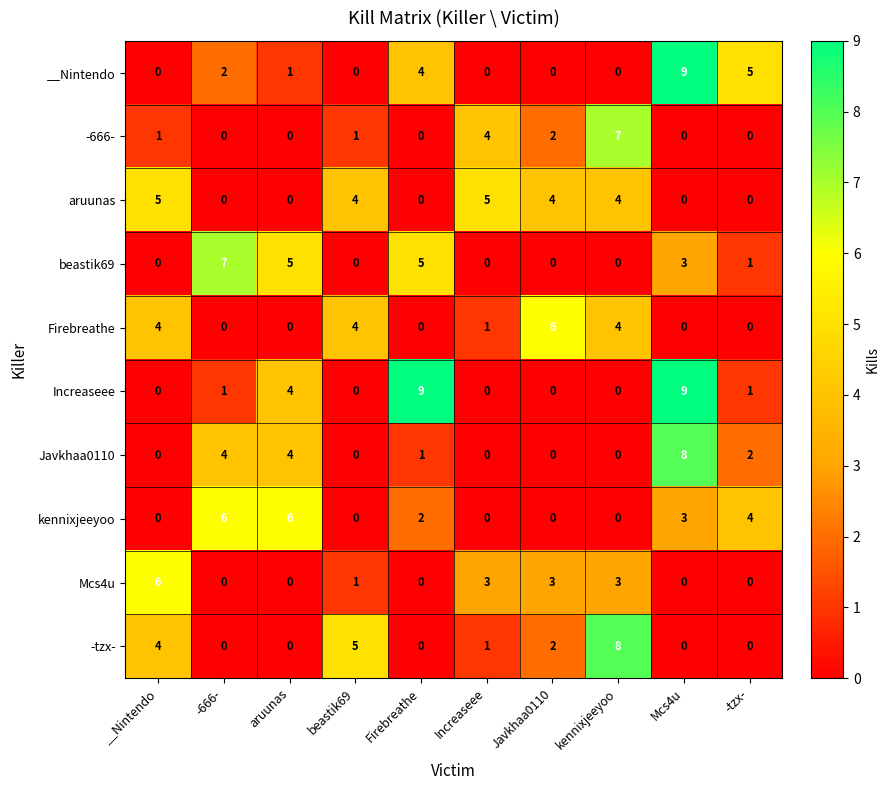

What is the approximate value of kennixjeeyoo at Mcs4u?

3